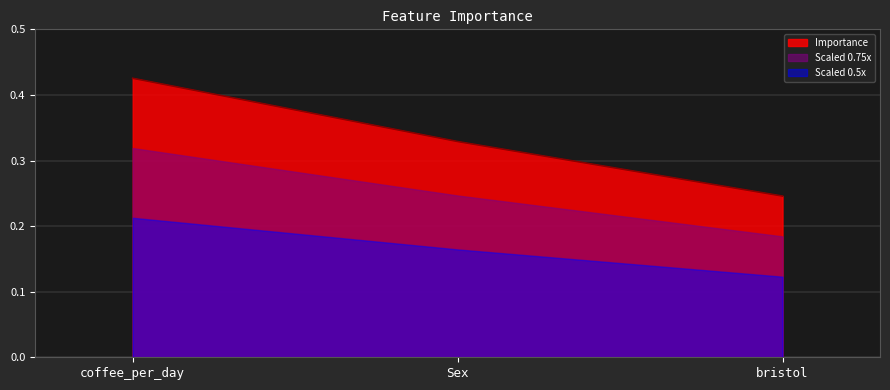

At which label is the value closest to 0?

bristol